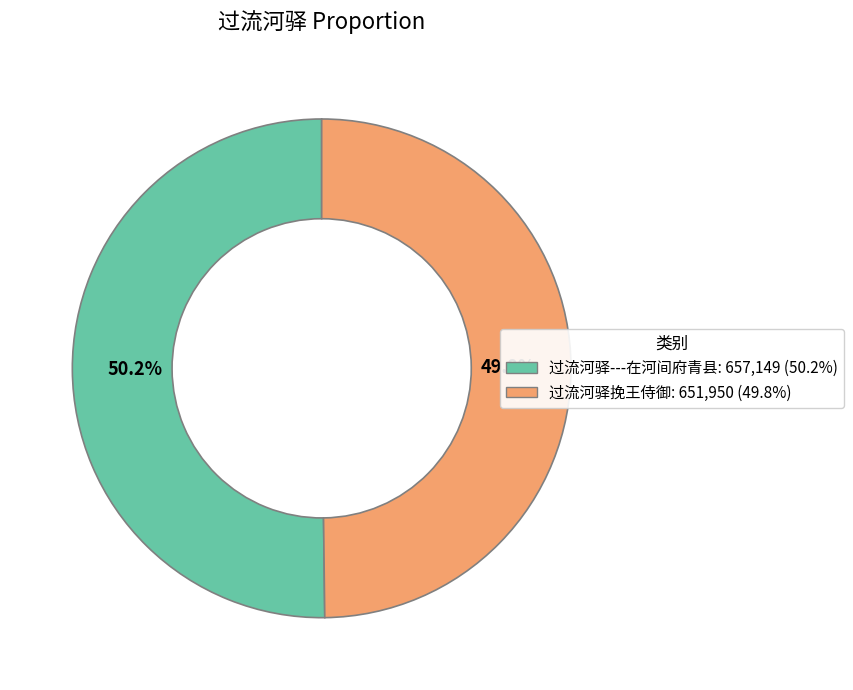

To the nearest percent, what portion does 过流河驿---在河间府青县 represent?

50%